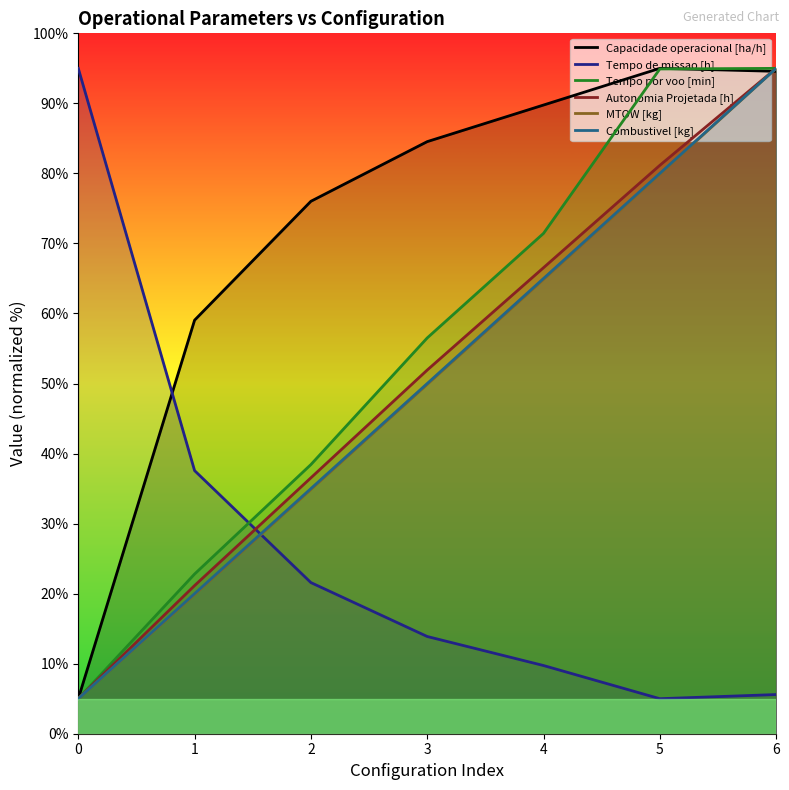

What is the sum of all Capacidade operacional [ha/h] values?

503.9